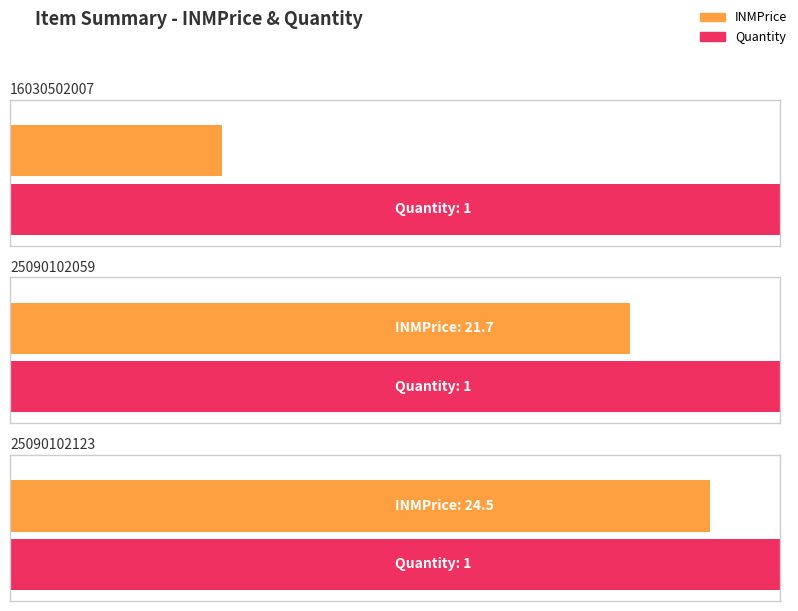

Reading right to left, extract all data points from this chart.

INMPrice: 25090102123=24.5	25090102059=21.7	16030502007=7.4
Quantity: 25090102123=1.0	25090102059=1.0	16030502007=1.0